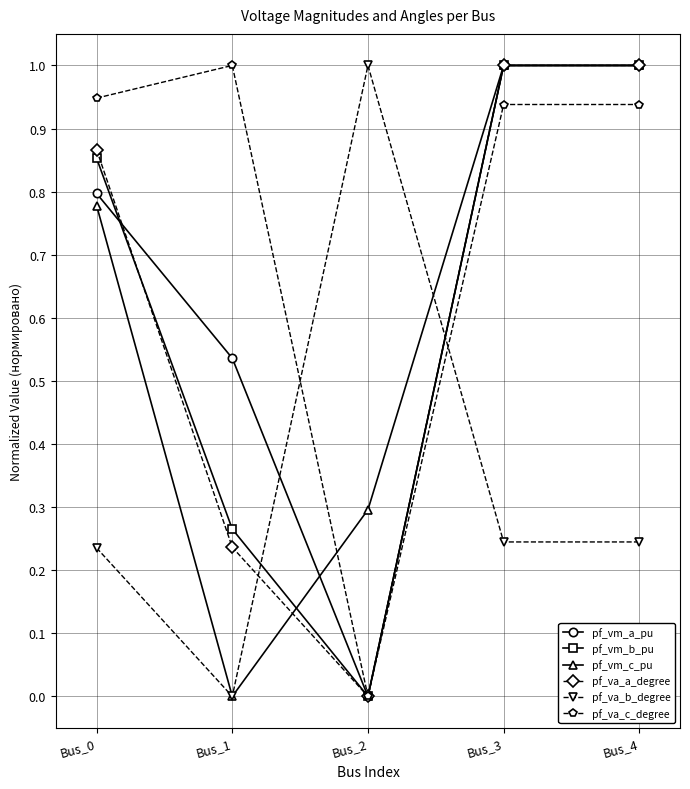

What is the difference between the pf_vm_b_pu values at Bus_1 and Bus_0?

0.6